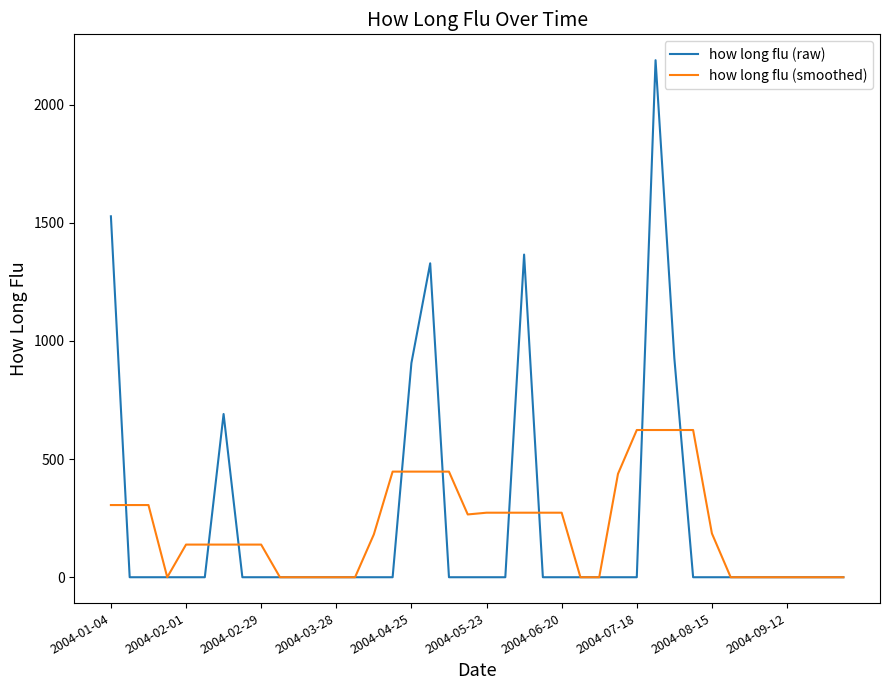

What is the maximum value shown in the chart?

2187.7